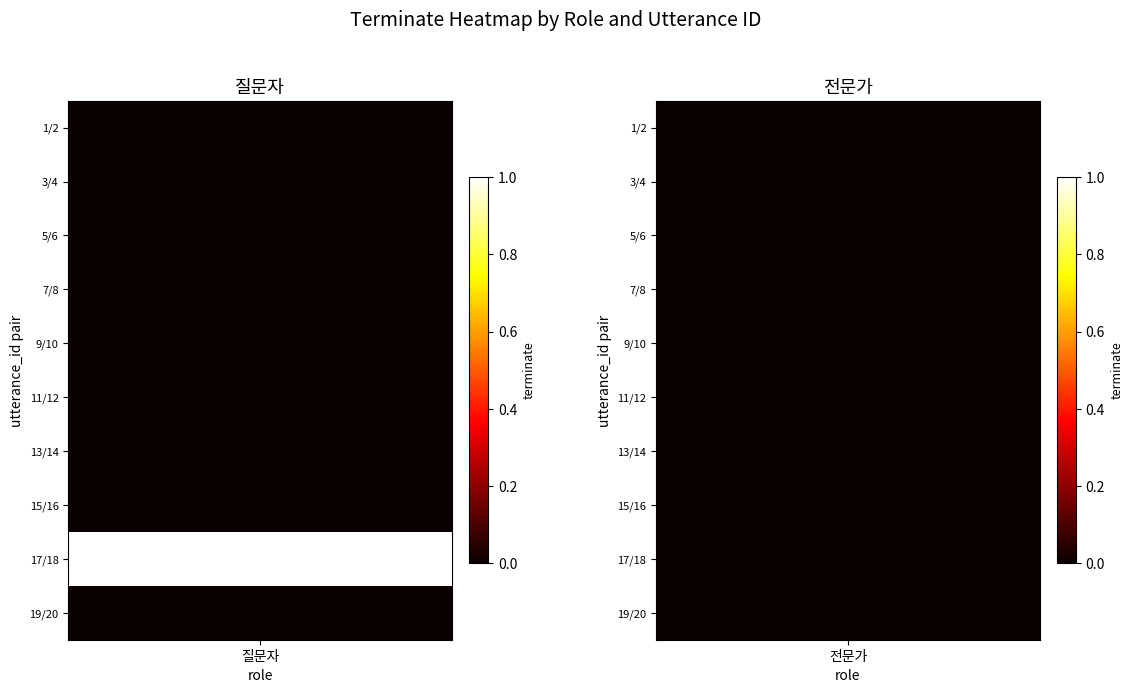

The 전문가 series shows 0 at 19. True or false?

True